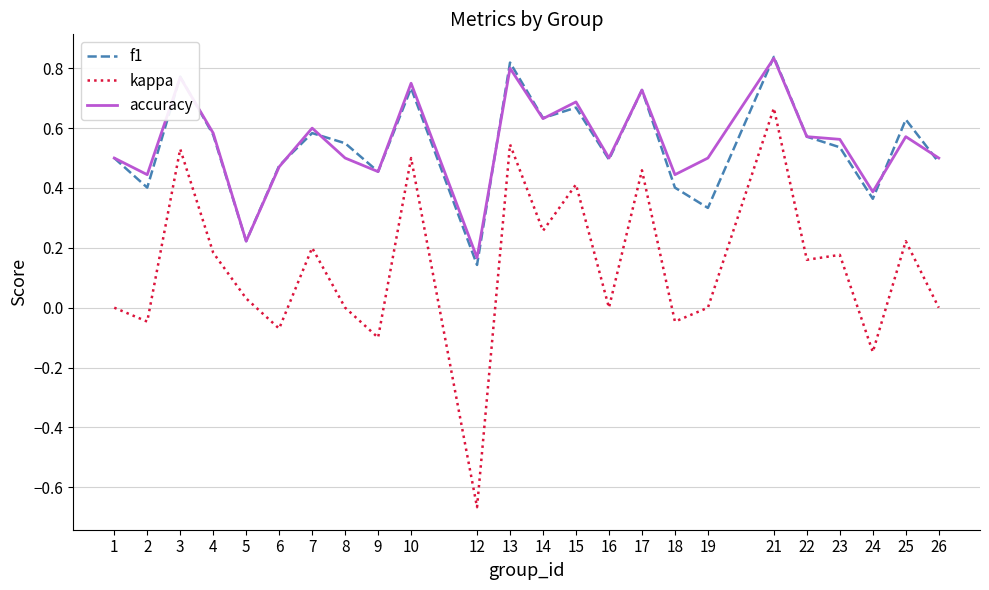

Is the value of accuracy at 18 greater than the value of f1 at 21?

No